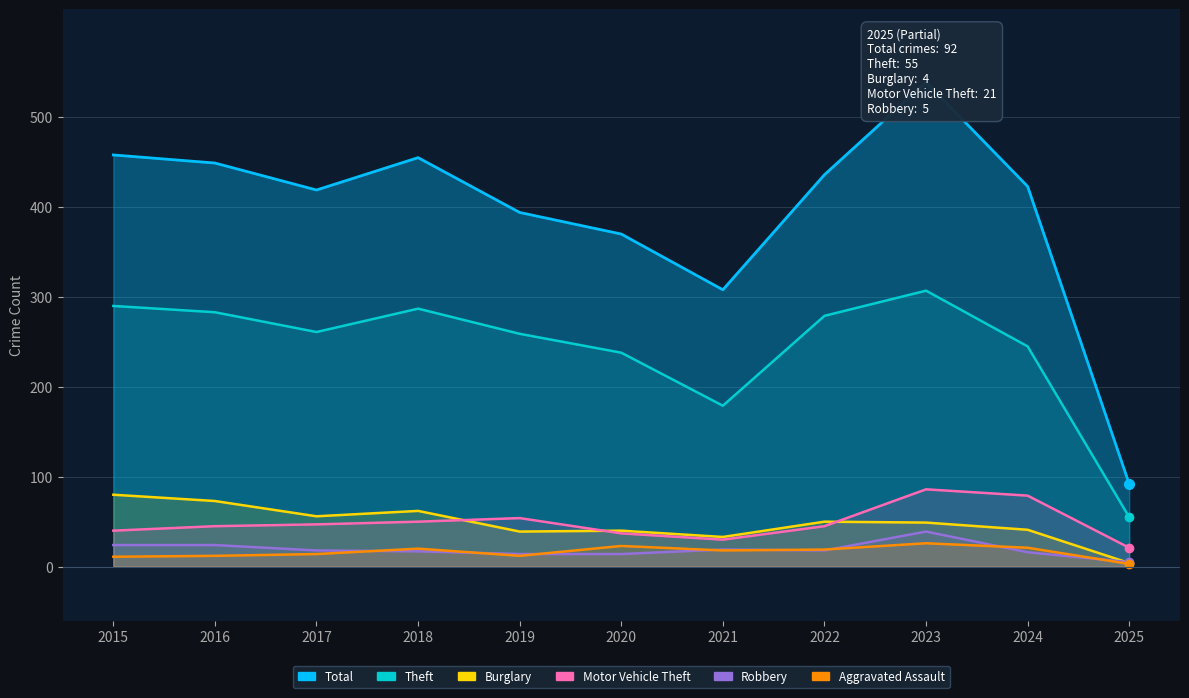

Which series has the widest spread of values?

Total